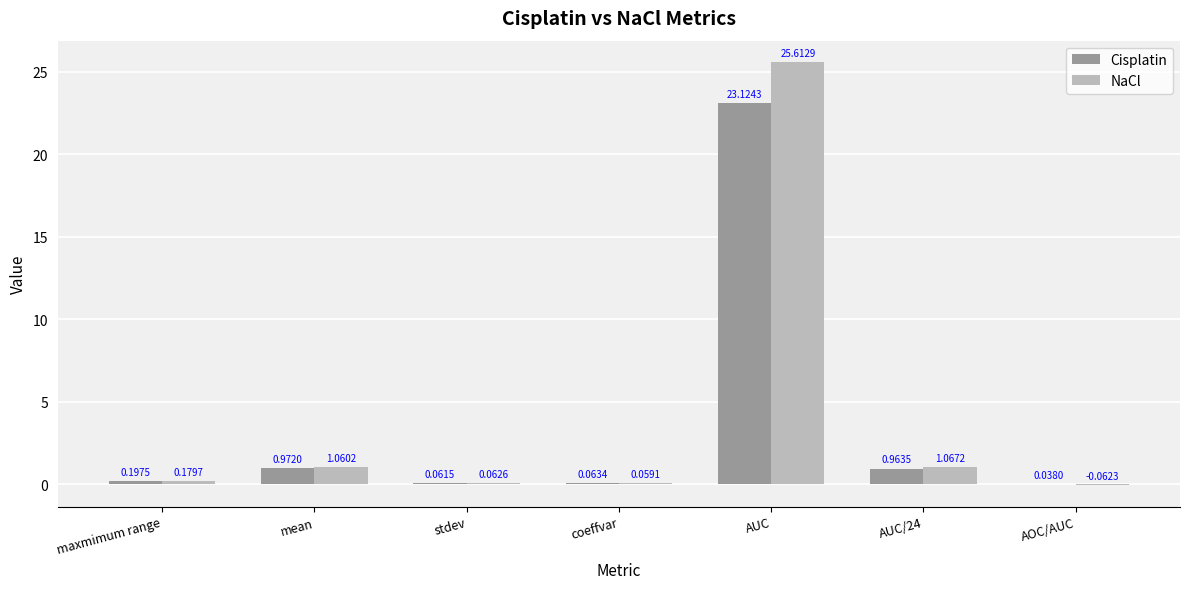

What are all the series names shown in the legend?

Cisplatin, NaCl